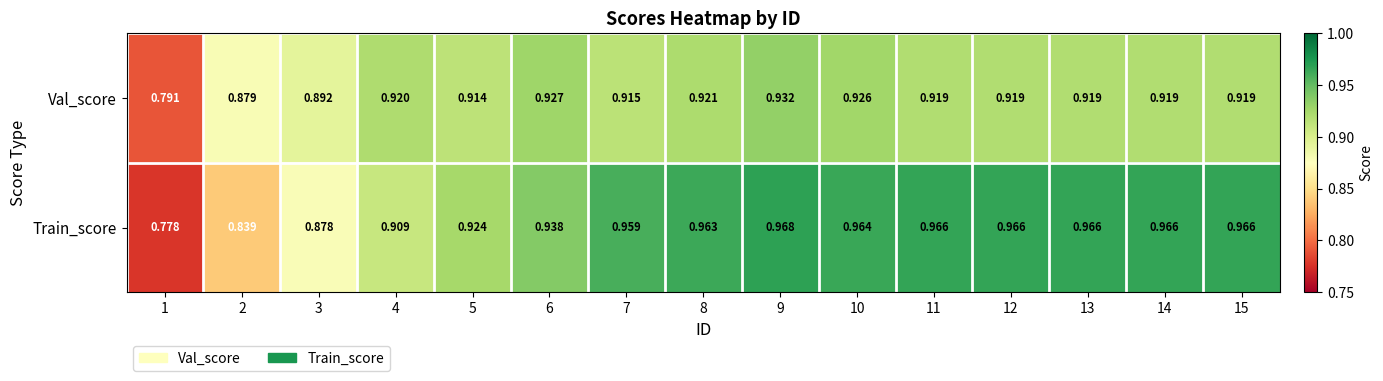

Which series has the widest spread of values?

Train_score